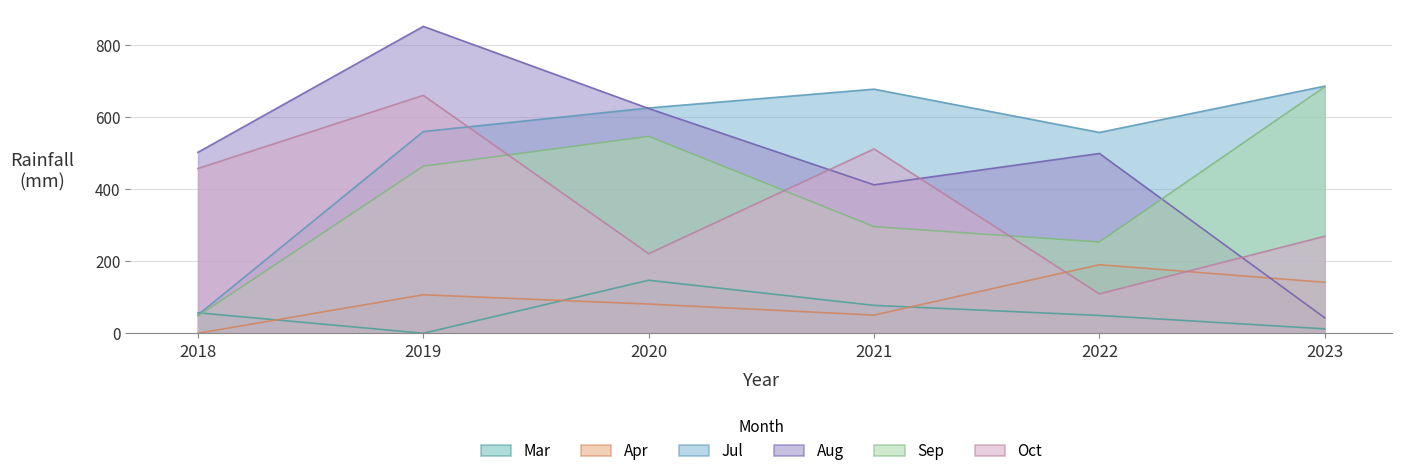

What is the sum of all Mar values?

343.7